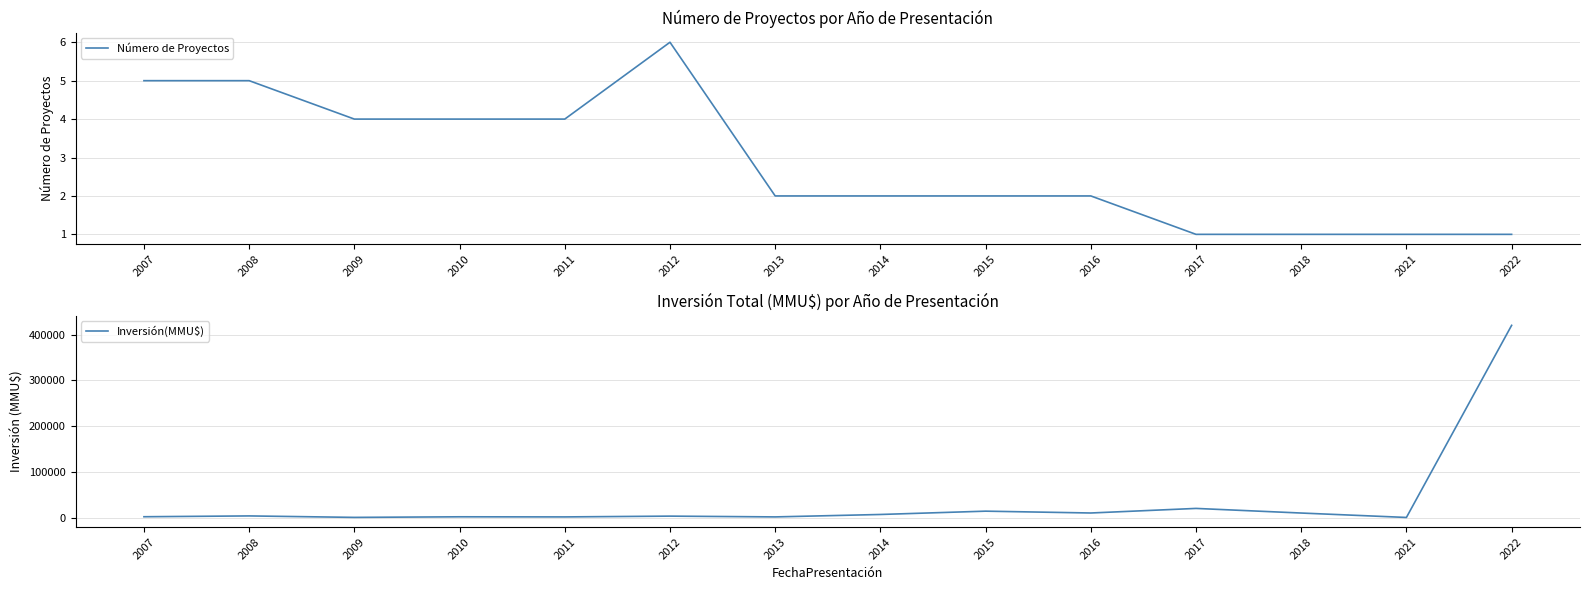

Between 2007 and 2015, which series saw the biggest shift?

Inversión(MMU$)